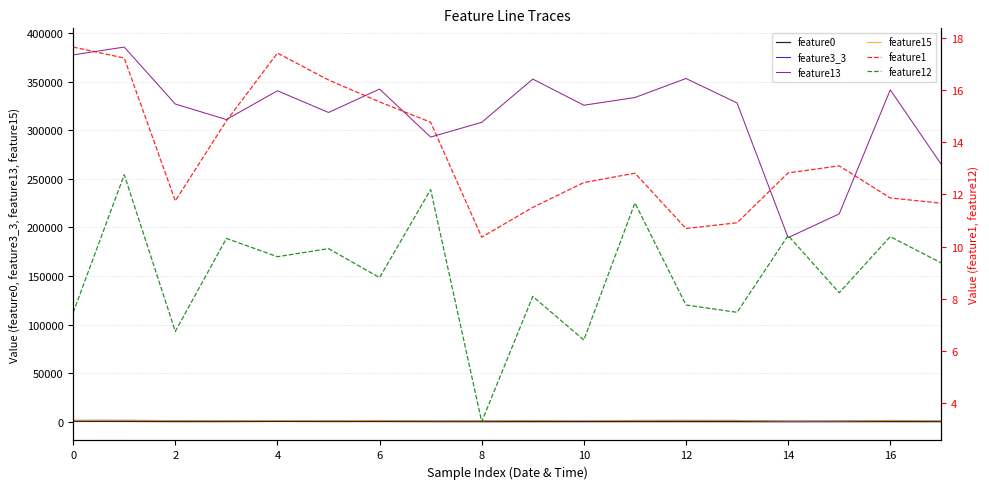

What is the difference between the second highest and minimum values in the feature15 series?

656.0